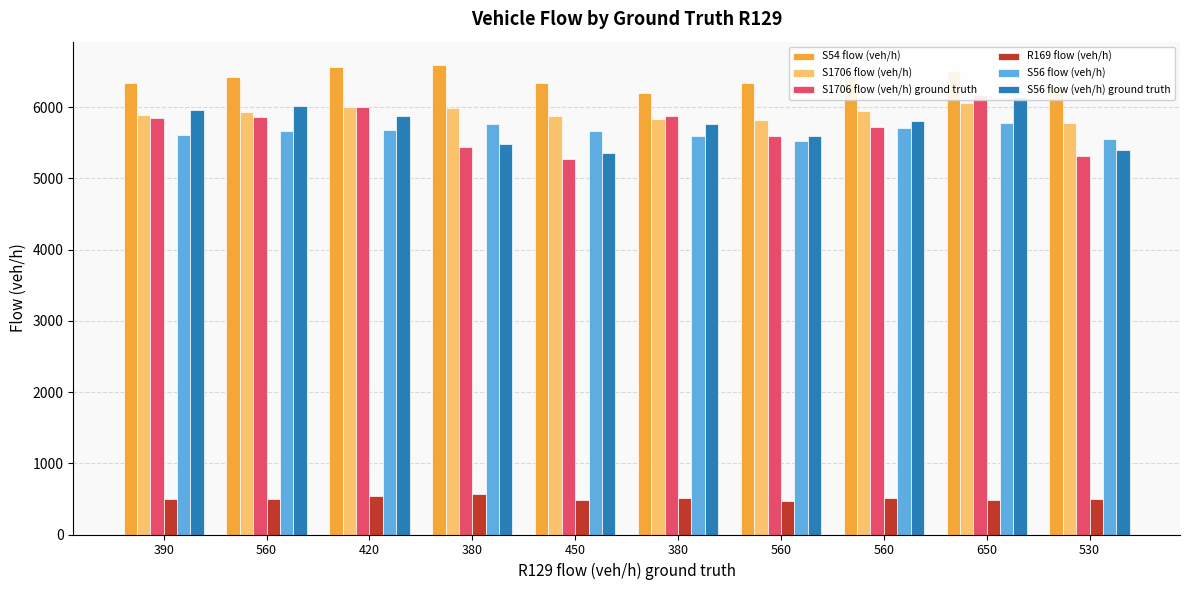

Between 390 and 560, which series saw the biggest shift?

S56 flow (veh/h) ground truth